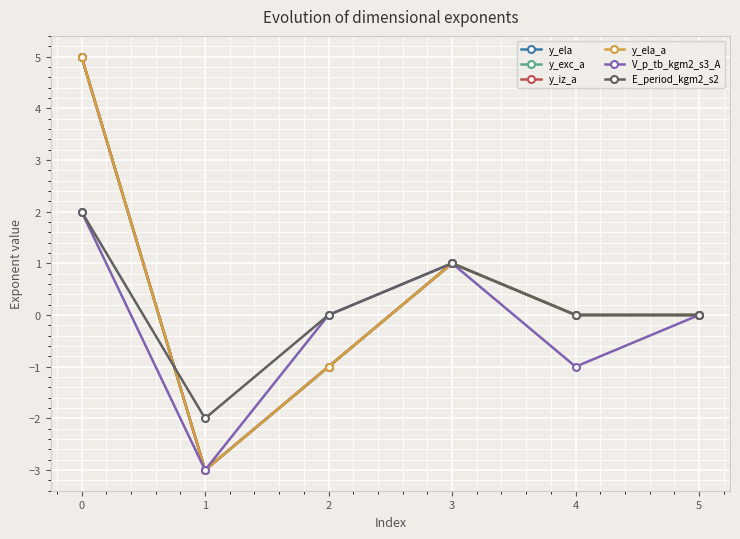

Is this an area chart (filled region under the line)?

No